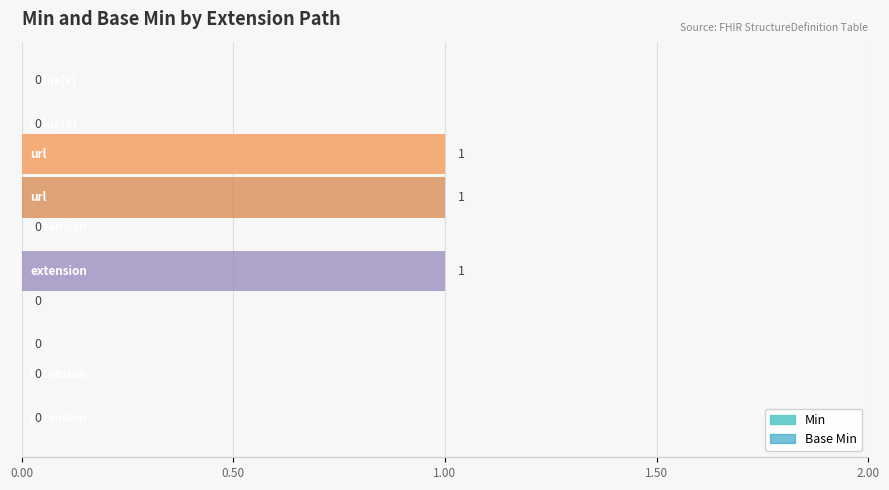

Which series has the largest total across all categories?

Base Min